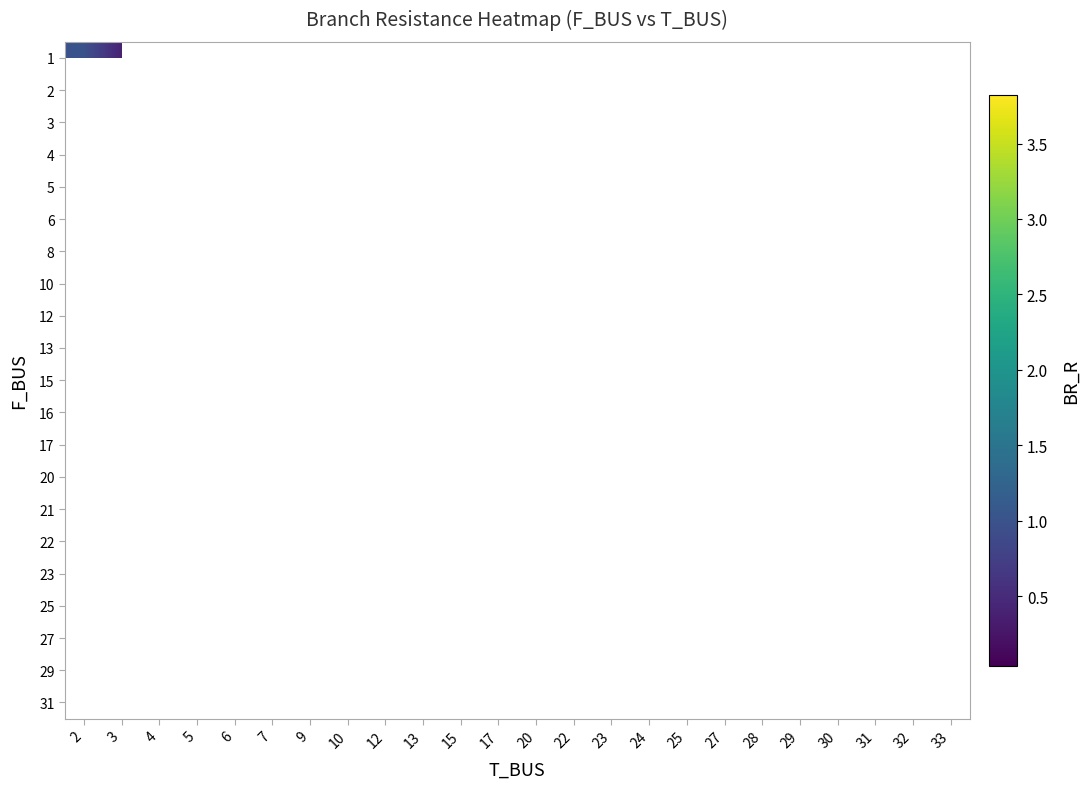

How many distinct data groups are displayed?

21